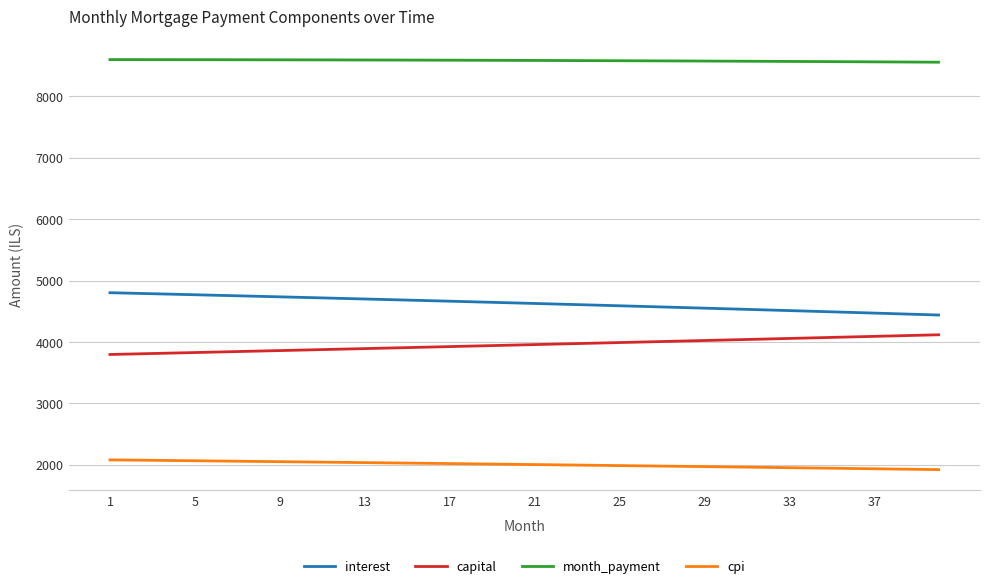

Count the number of categories in the chart.

40